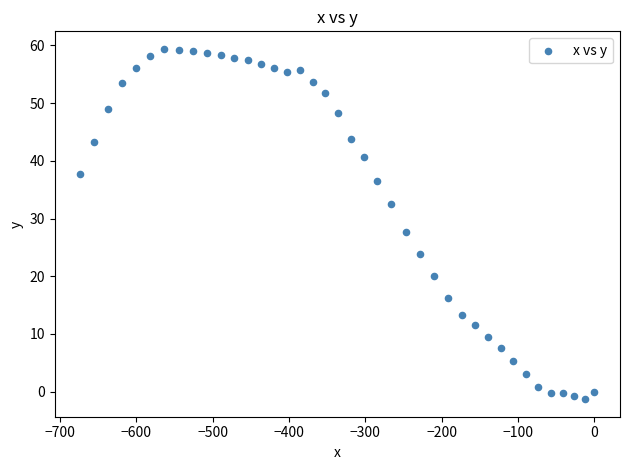

What is the range of Y values (max minus min)?

60.7